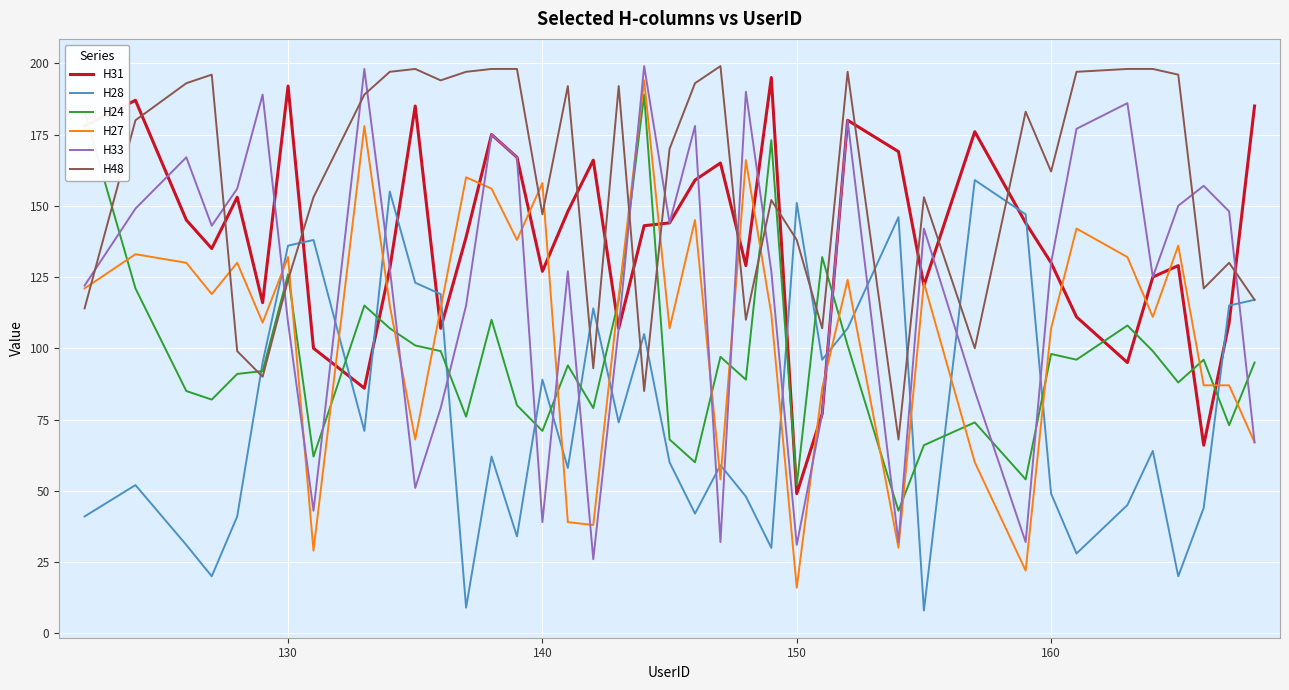

True or false: H33 and H28 intersect in this chart.

True